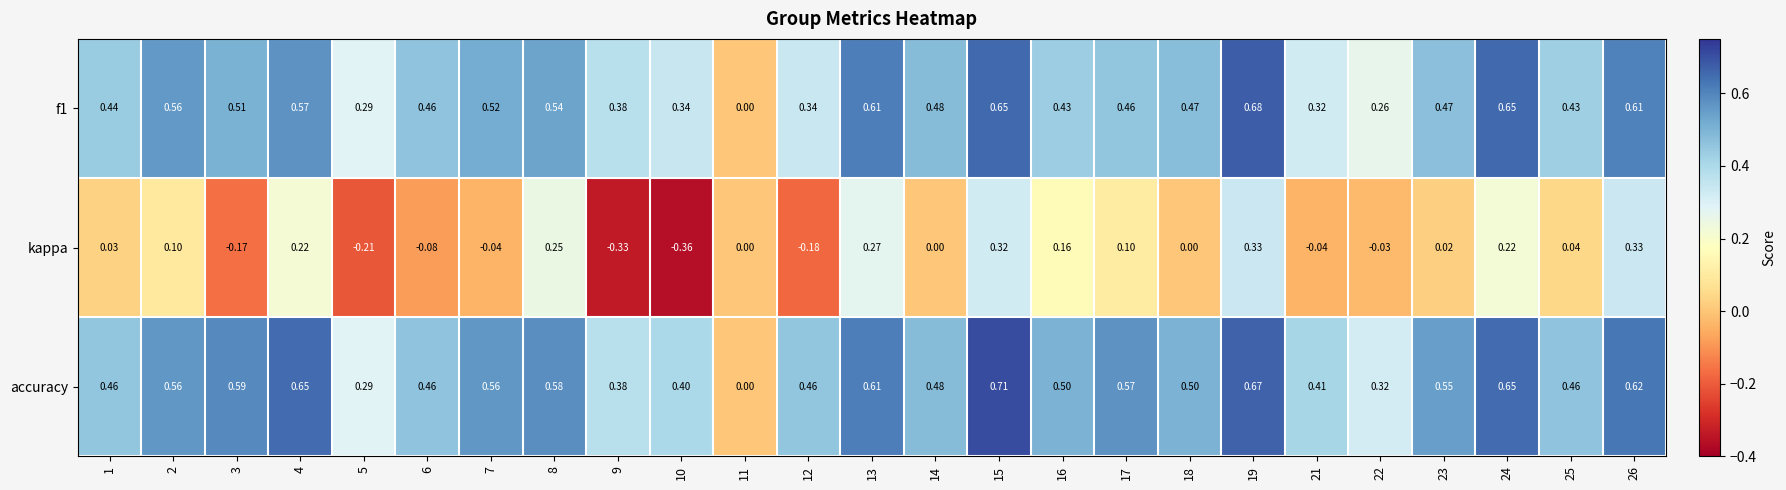

Which series has the largest total across all categories?

accuracy